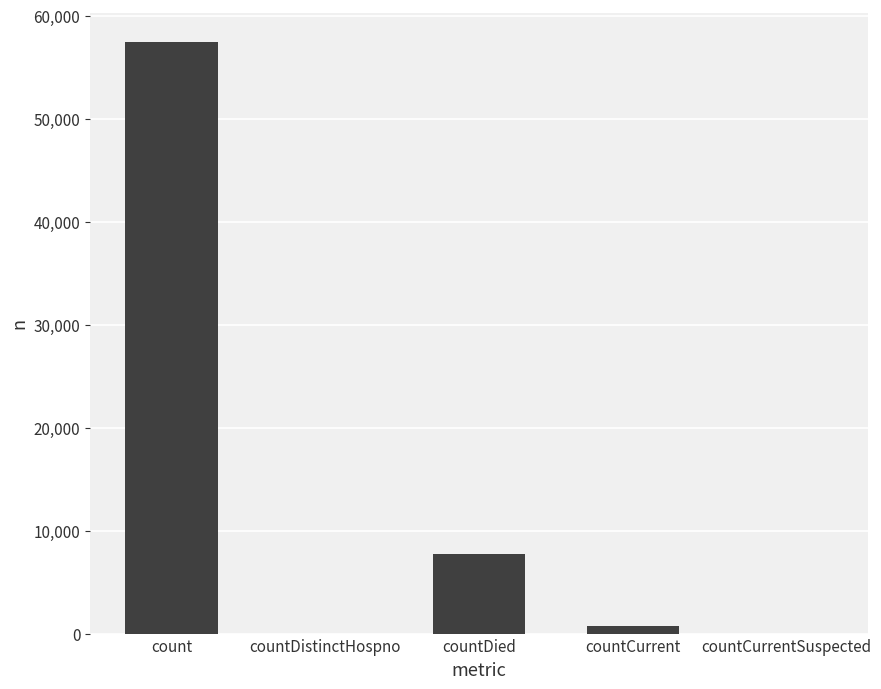

Reading left to right, extract all data points from this chart.

count=57440	countDistinctHospno=0	countDied=7732	countCurrent=765	countCurrentSuspected=0